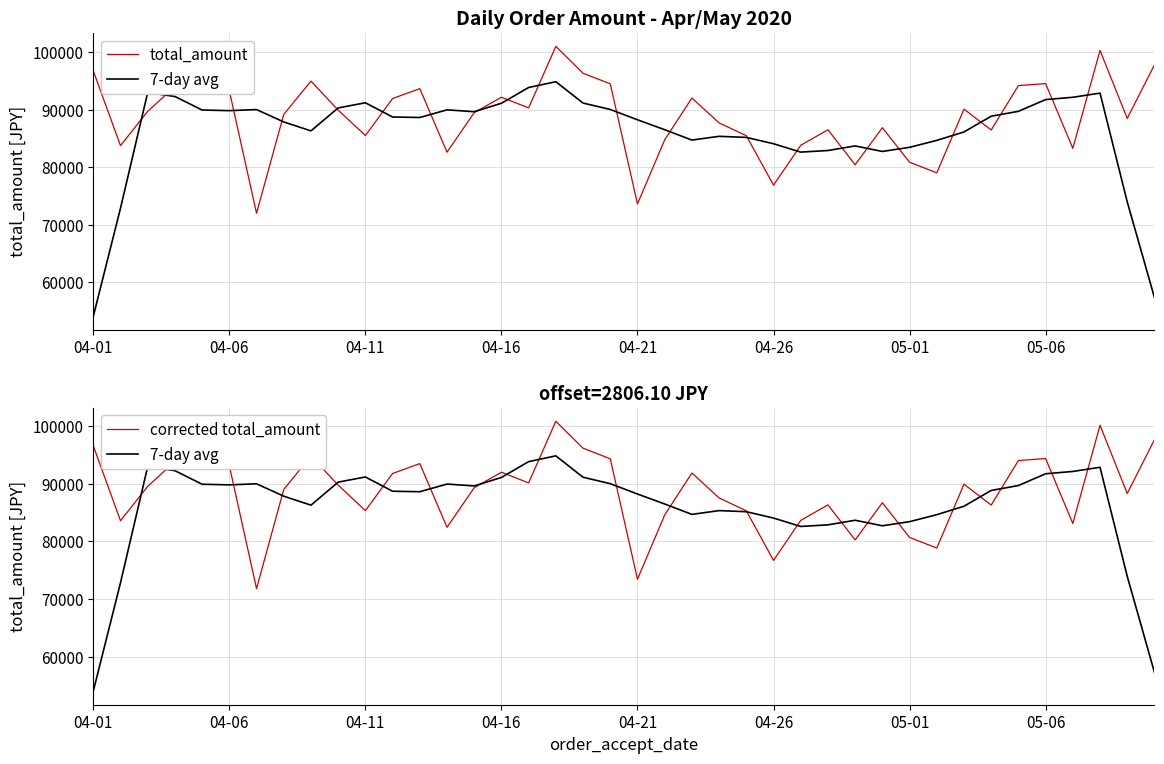

Does the chart have visible grid lines?

Yes